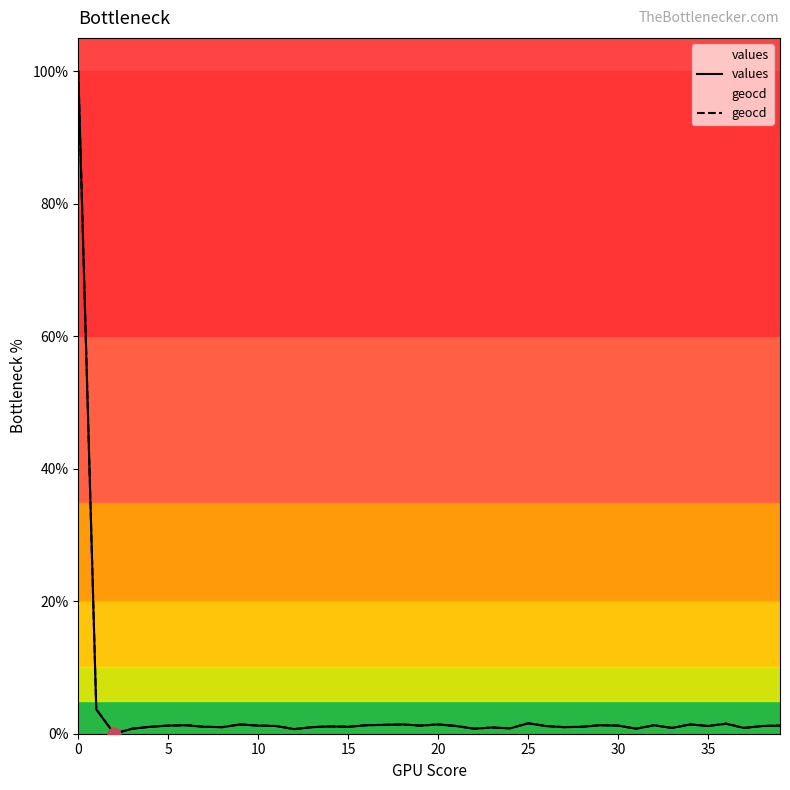

Which series has the largest Y range (max minus min)?

values